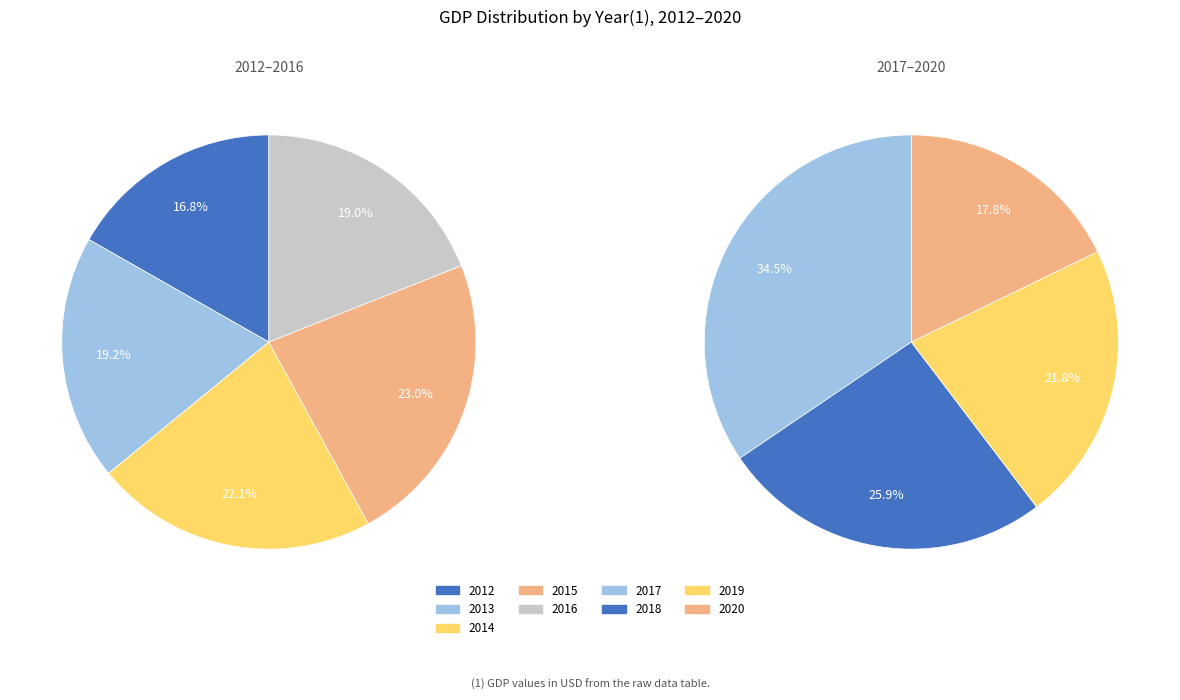

Which slice is the smallest?

2020